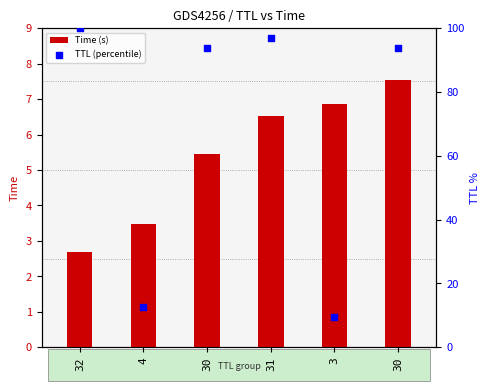

What are all the series names shown in the legend?

Time (s), TTL (percentile)